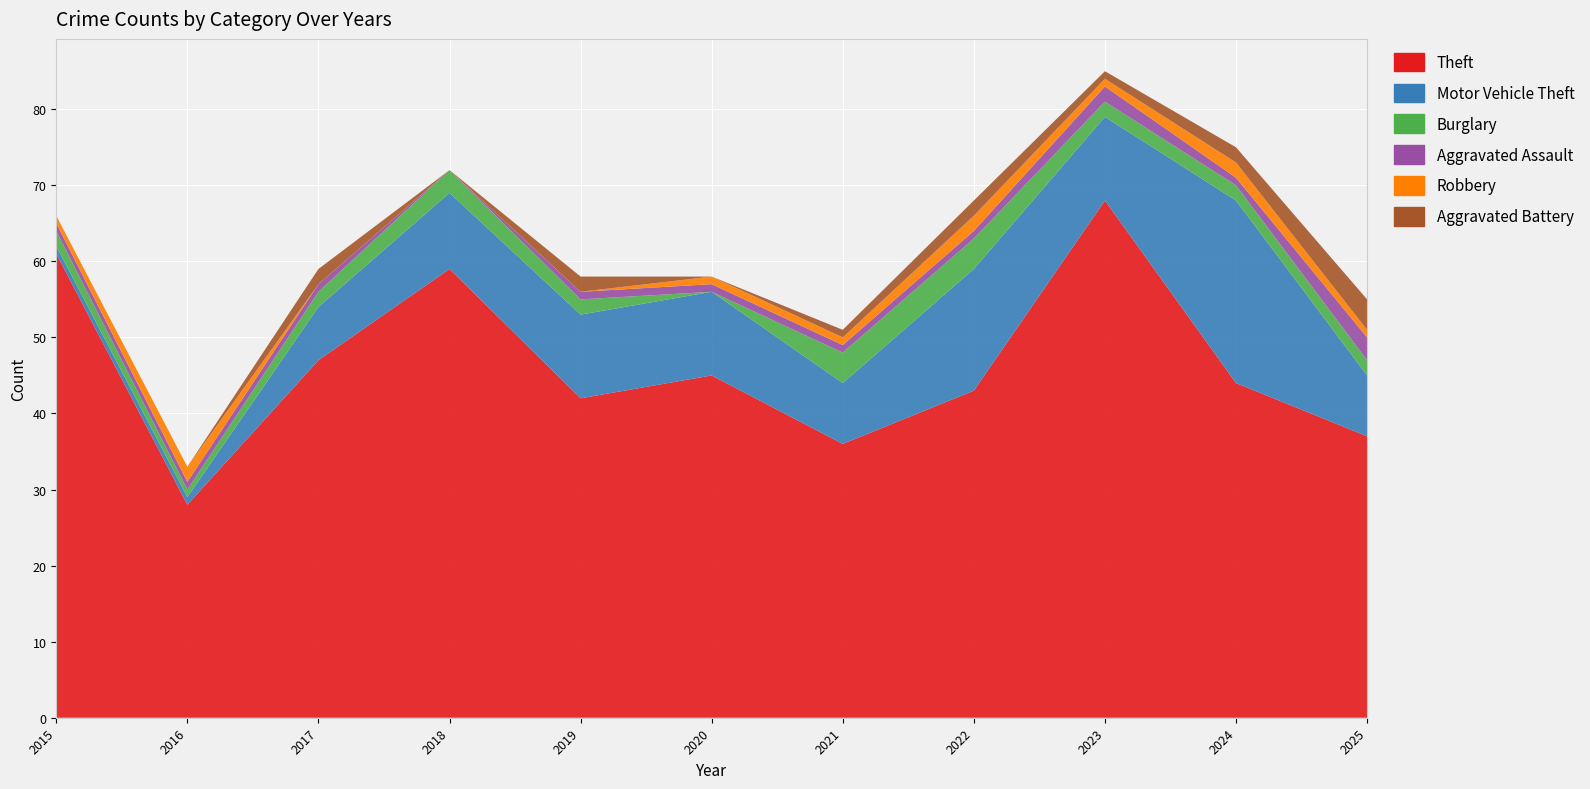

Reading right to left, transcribe all the data shown in this chart.

Theft: 37	44	68	43	36	45	42	59	47	28	61
Motor Vehicle Theft: 8	24	11	16	8	11	11	10	7	1	1
Burglary: 2	2	2	4	4	0	2	3	2	1	2
Aggravated Assault: 3	1	2	1	1	1	1	0	1	1	1
Robbery: 1	2	1	2	1	1	0	0	0	2	1
Aggravated Battery: 4	2	1	2	1	0	2	0	2	0	0